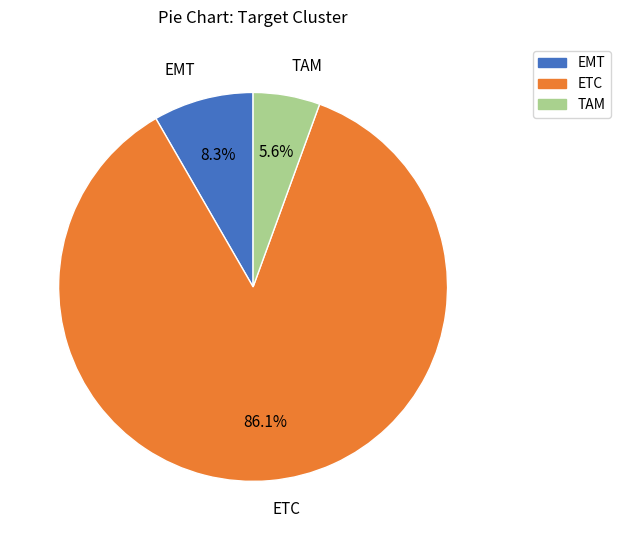

To the nearest percent, what is the difference between the EMT and TAM slice percentages?

3%